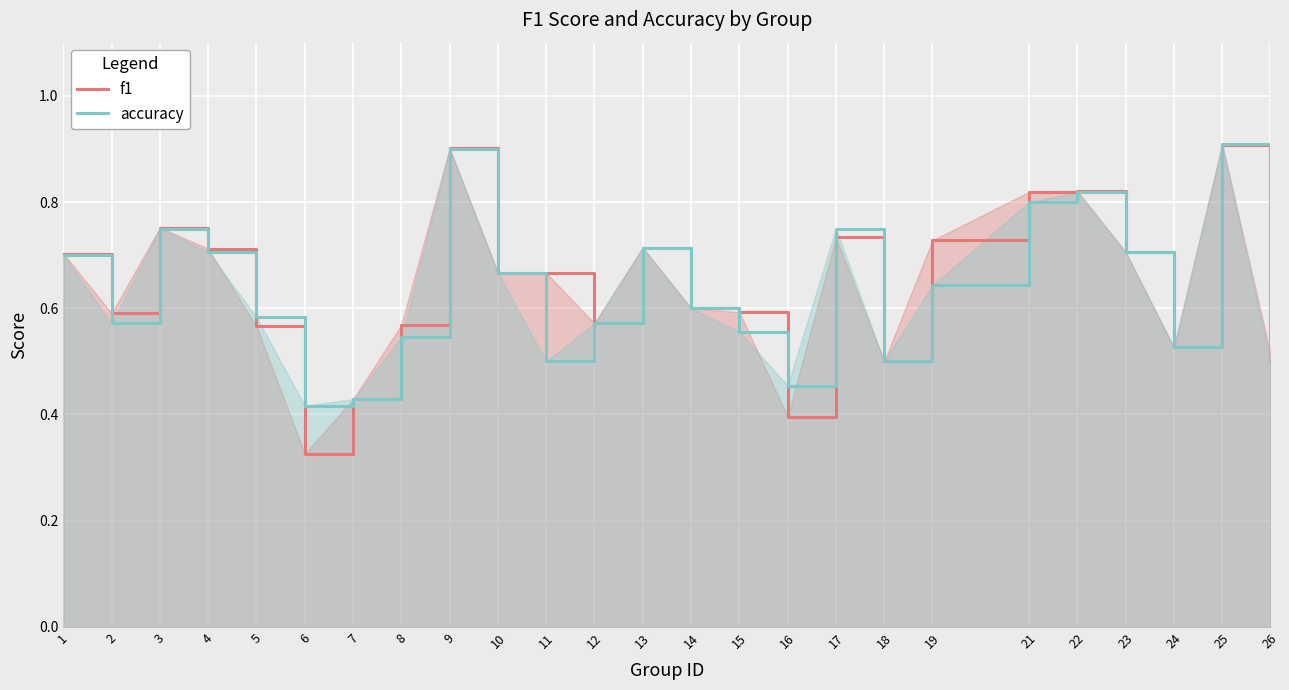

Is it true that f1 equals 1.0 at 19?

False